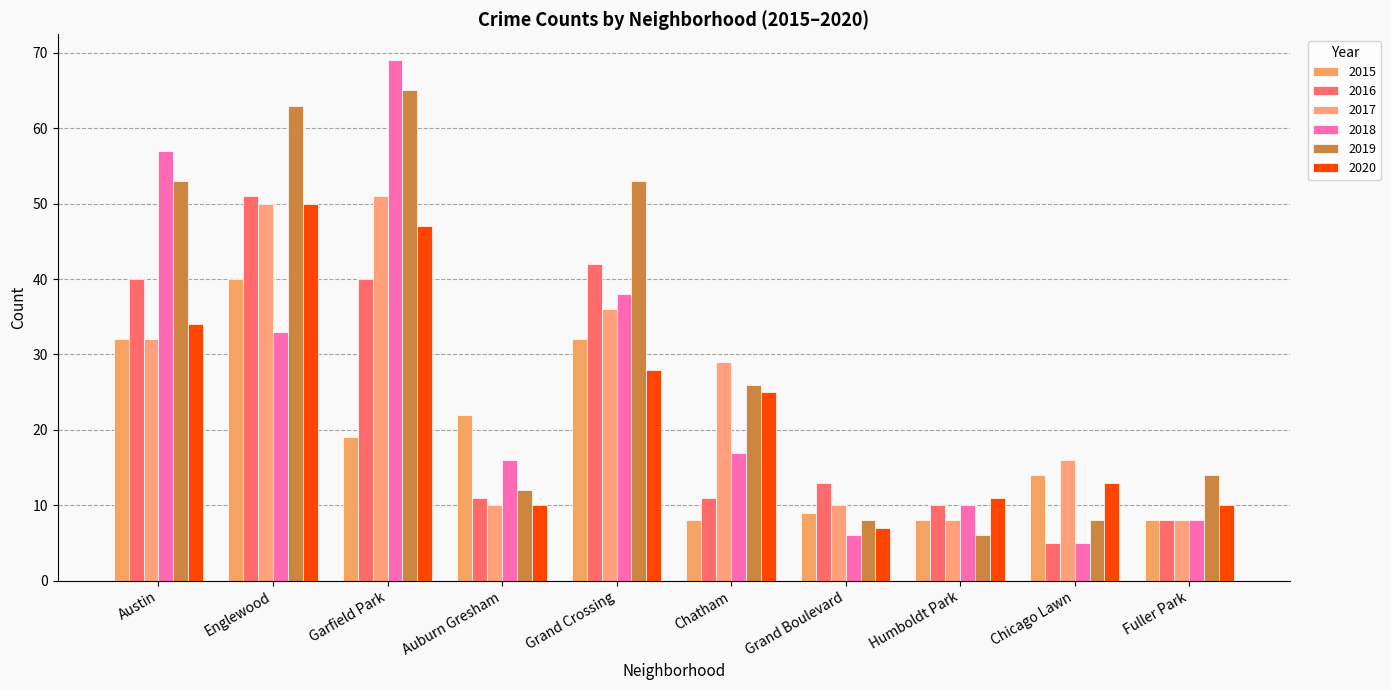

The value of 2016 at Grand Crossing is 61. True or false?

False